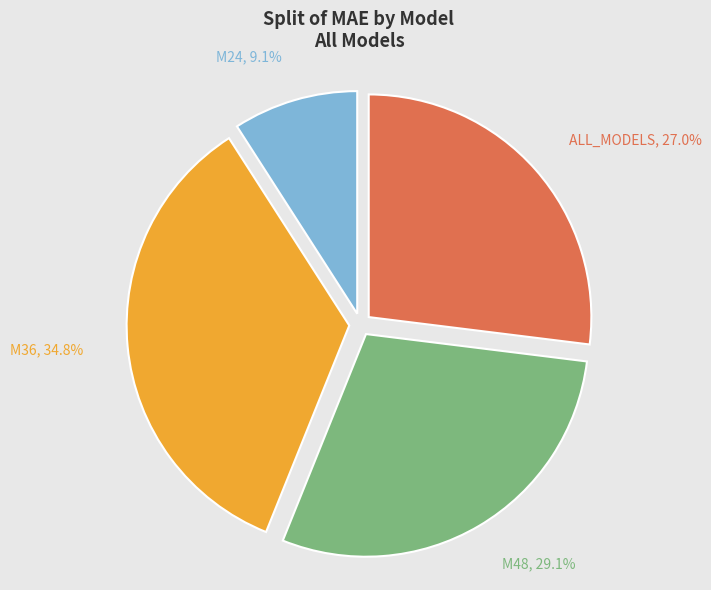

Between ALL_MODELS and M36, which is larger?

M36